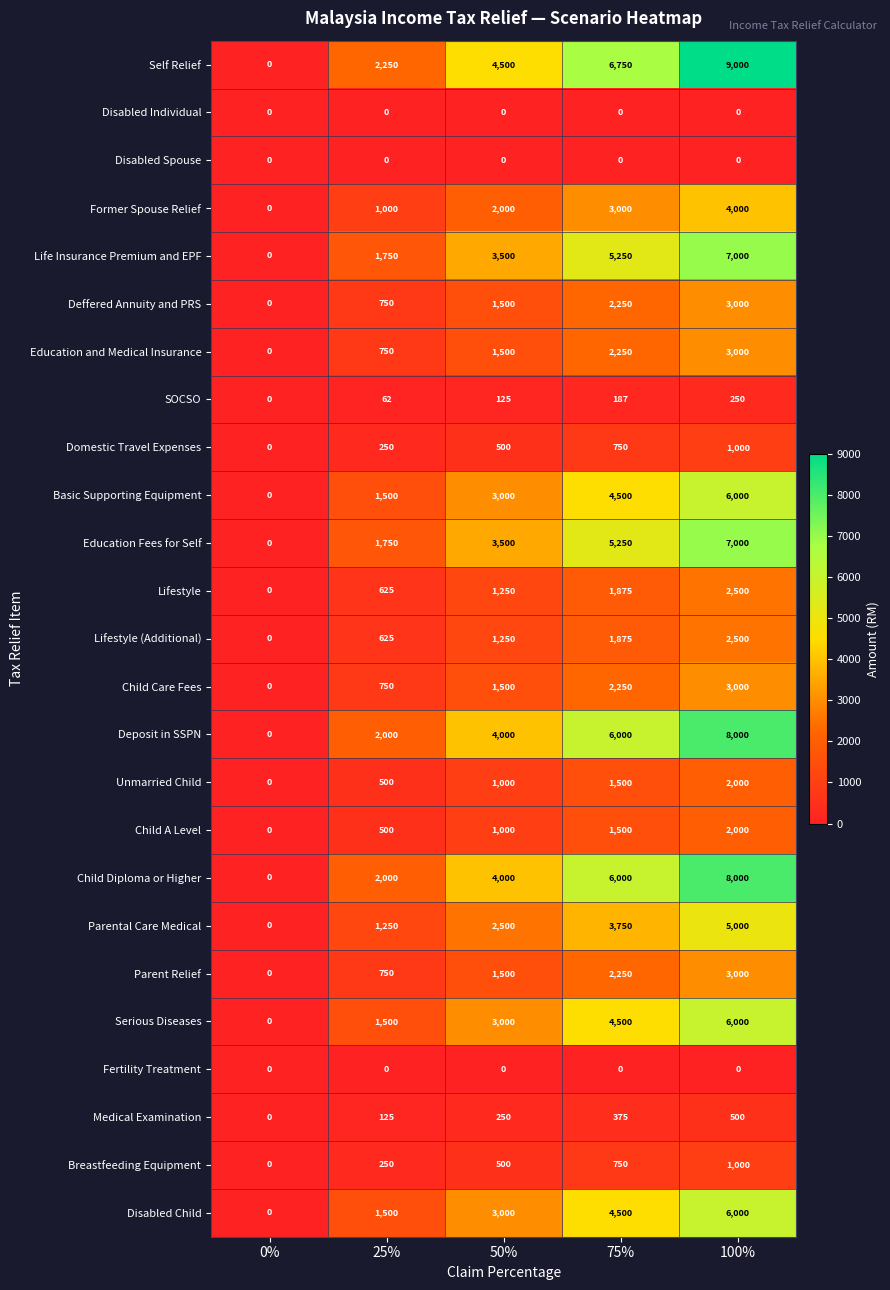

Which series has the largest range (max minus min)?

Self Relief